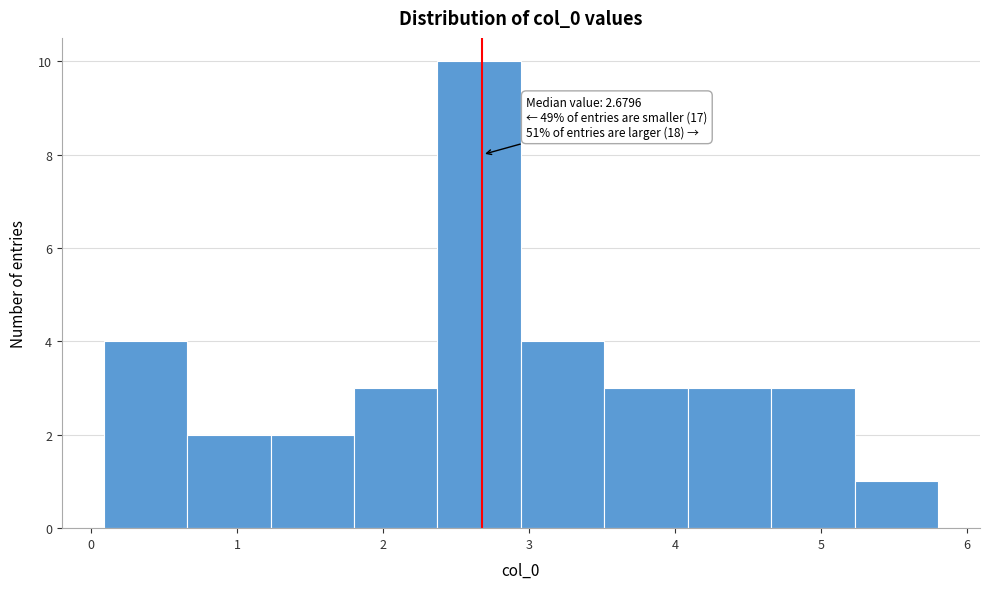

Over which range of the x-axis is the bar tallest?

2.4 to 2.9